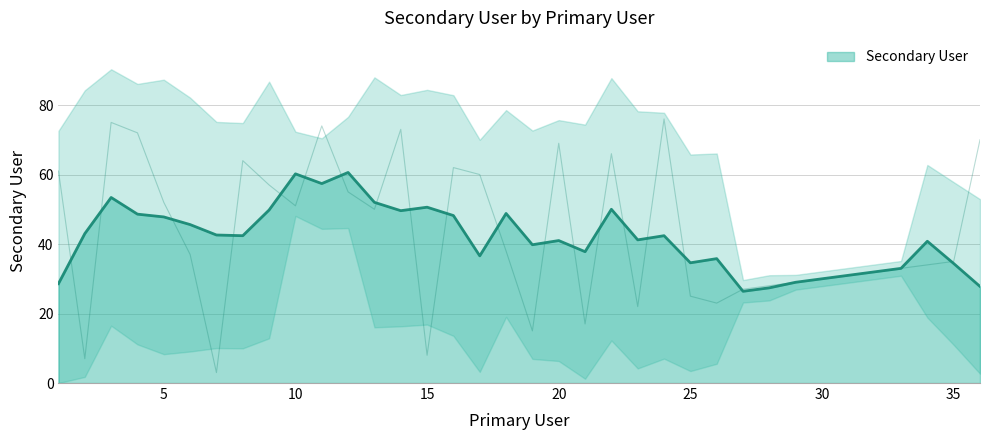

What is the average value?

43